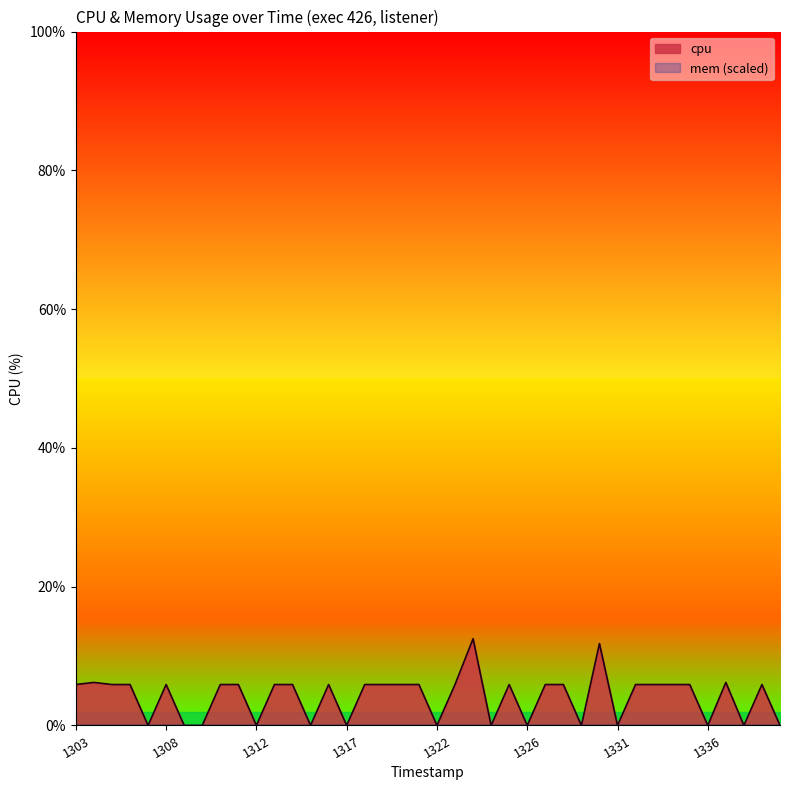

List the labels in order of value, smallest first.

1742911307, 1742911309, 1742911309, 1742911312, 1742911315, 1742911317, 1742911322, 1742911324, 1742911326, 1742911329, 1742911331, 1742911336, 1742911338, 1742911340, 1742911303, 1742911305, 1742911306, 1742911308, 1742911310, 1742911311, 1742911313, 1742911314, 1742911316, 1742911318, 1742911319, 1742911320, 1742911321, 1742911323, 1742911325, 1742911327, 1742911328, 1742911332, 1742911333, 1742911334, 1742911335, 1742911339, 1742911304, 1742911337, 1742911330, 1742911324